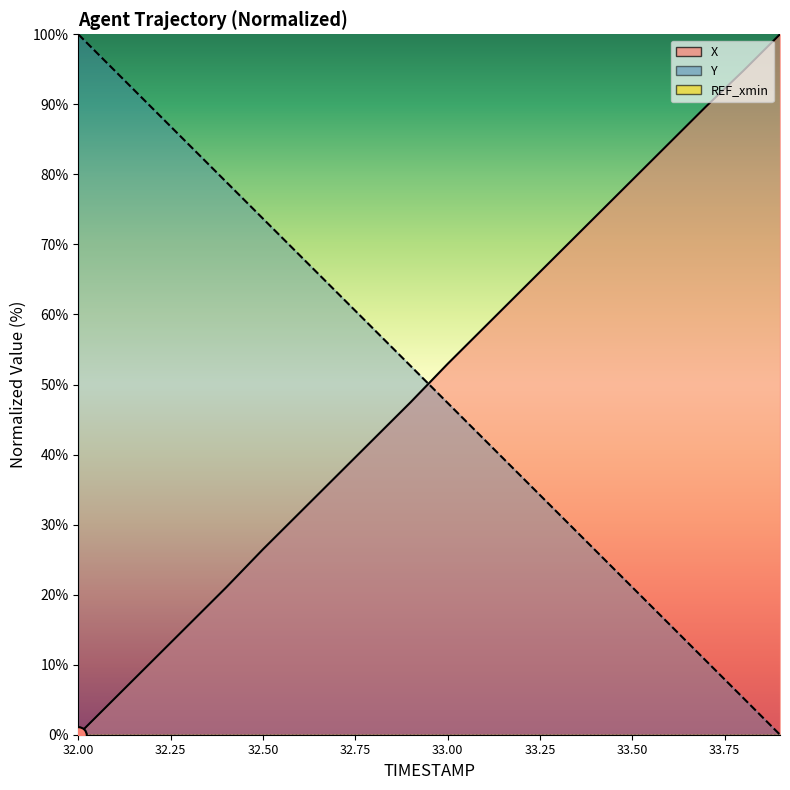

What is the difference between the Y values at 32.5 and 32.1?

21.1